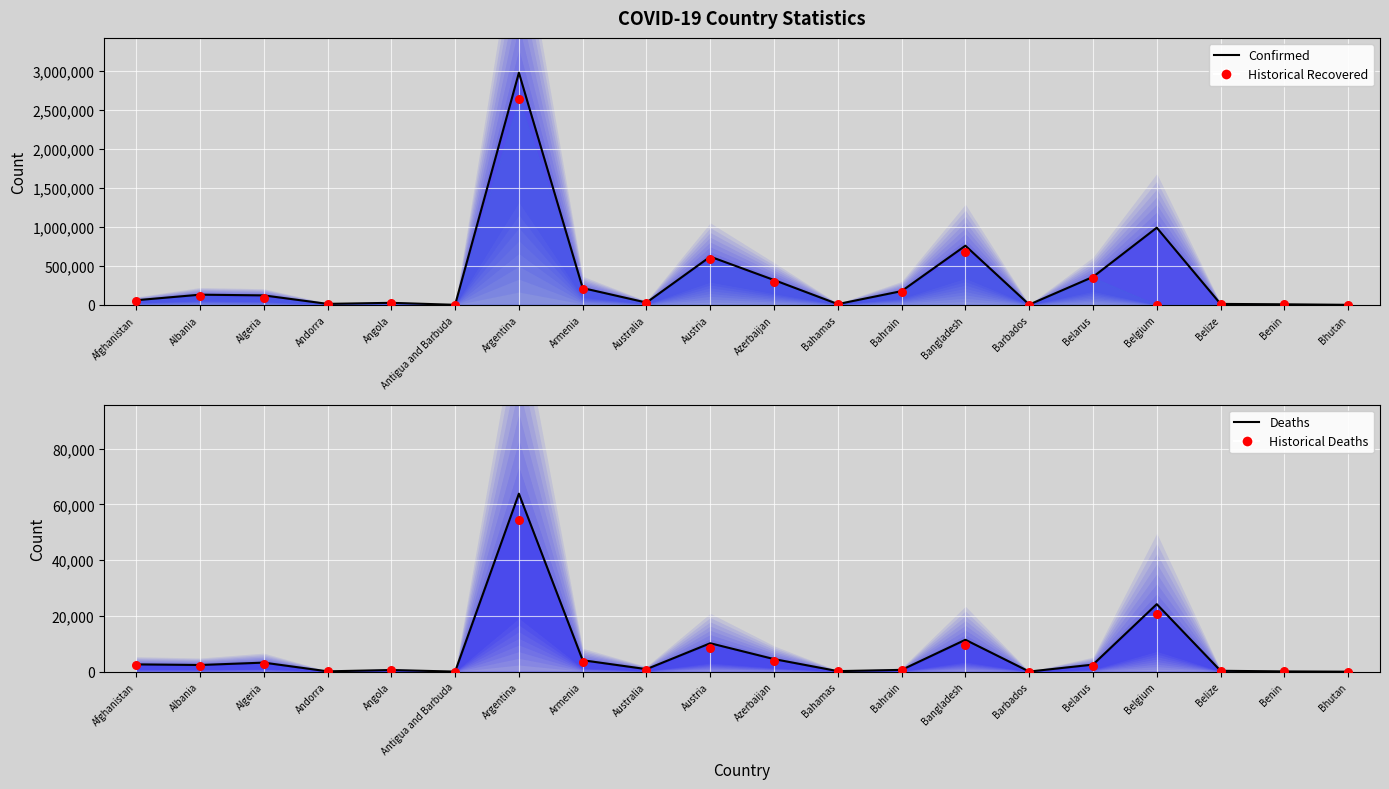

At how many categories does at least one series exceed 1641327?

1